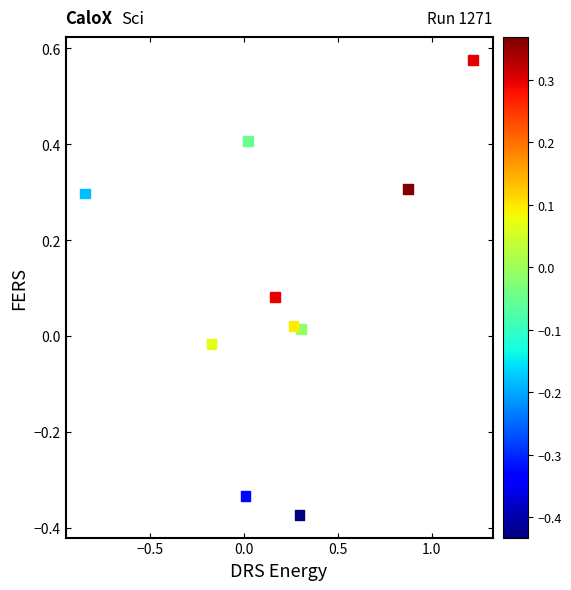

What is the range of Y values (max minus min)?

0.9